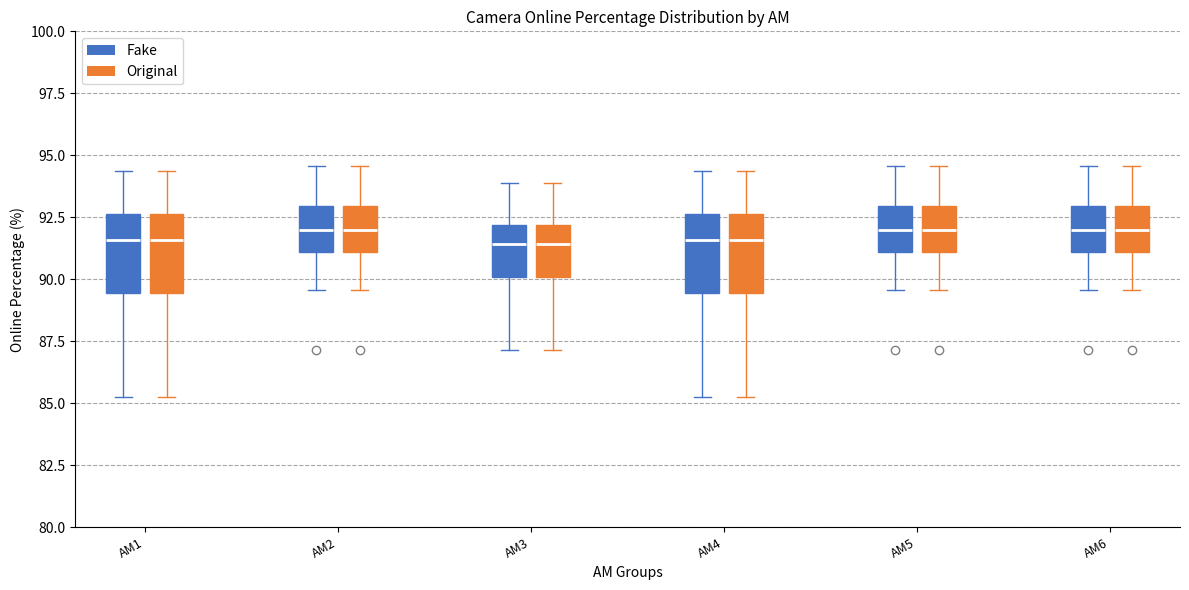

Where is the lower edge of the box for AM5 (Fake) on the y-axis? The values are not printed on the chart, so give them approximately, as read against the axis.

91.0